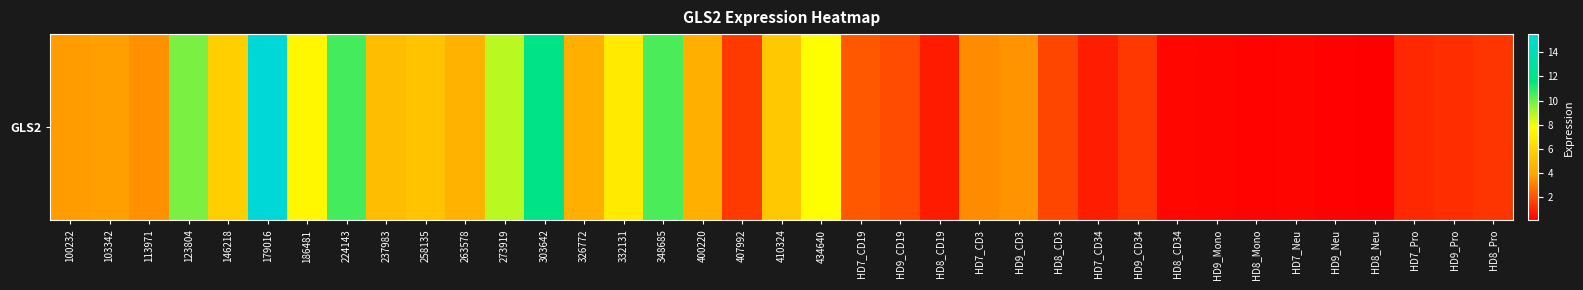

Reading right to left, list all the values displayed in this chart.

HD8_Pro=1.3	HD9_Pro=1.1	HD7_Pro=1.0	HD8_Neu=0.1	HD9_Neu=0.2	HD7_Neu=0.2	HD8_Mono=0.2	HD9_Mono=0.2	HD8_CD34=0.3	HD9_CD34=1.4	HD7_CD34=0.8	HD8_CD3=1.7	HD9_CD3=3.5	HD7_CD3=3.4	HD8_CD19=0.7	HD9_CD19=1.9	HD7_CD19=2.1	434640=7.8	410324=5.4	407992=1.4	400220=4.3	348685=10.5	332131=6.9	326772=4.4	303642=11.9	273919=8.8	263578=4.5	258135=5.2	237983=5.0	224143=10.6	186481=7.5	179016=15.5	146218=5.8	123804=9.8	113971=3.4	103342=3.8	100232=3.8